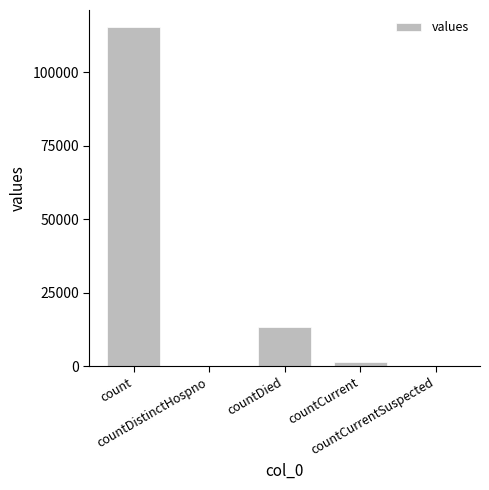

How many series are shown in this chart?

1